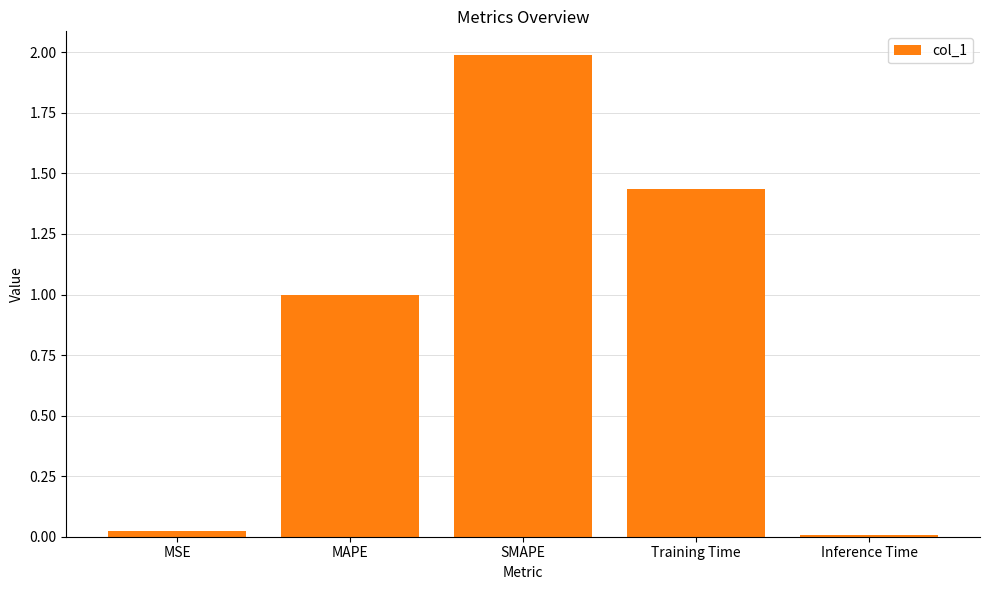

What is the average value?

0.9